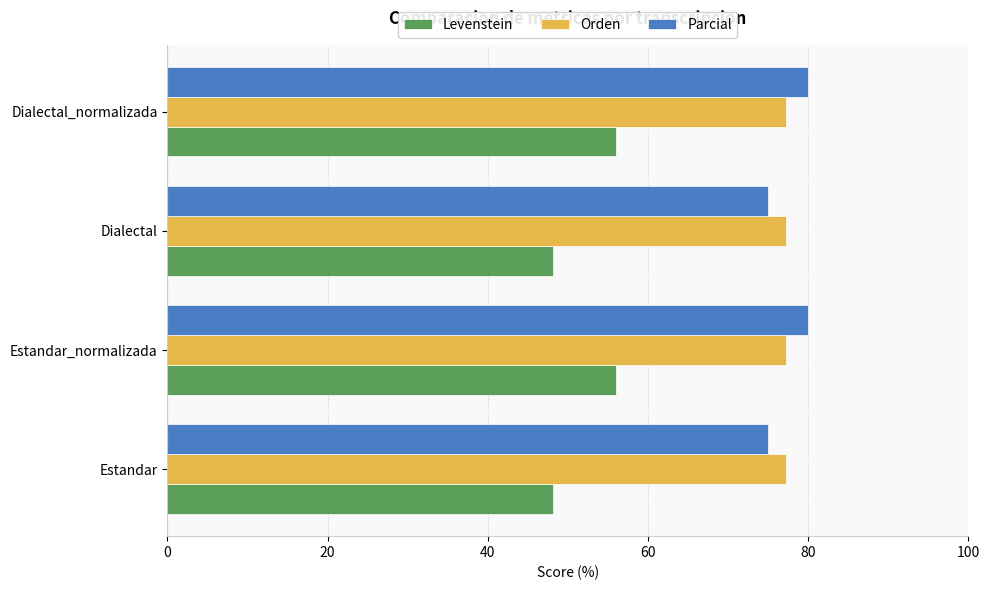

What is the total value across all series at Estandar_normalizada?

213.3